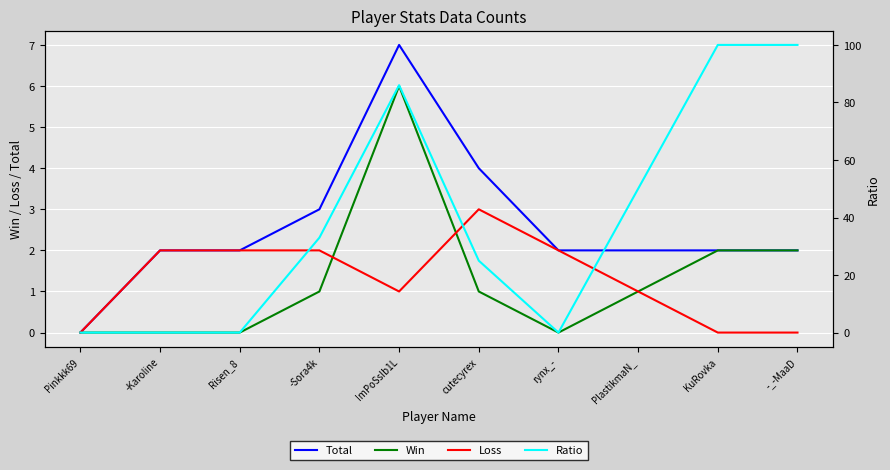

In Ratio, how many points are lower than both neighbors (excluding endpoints)?

1